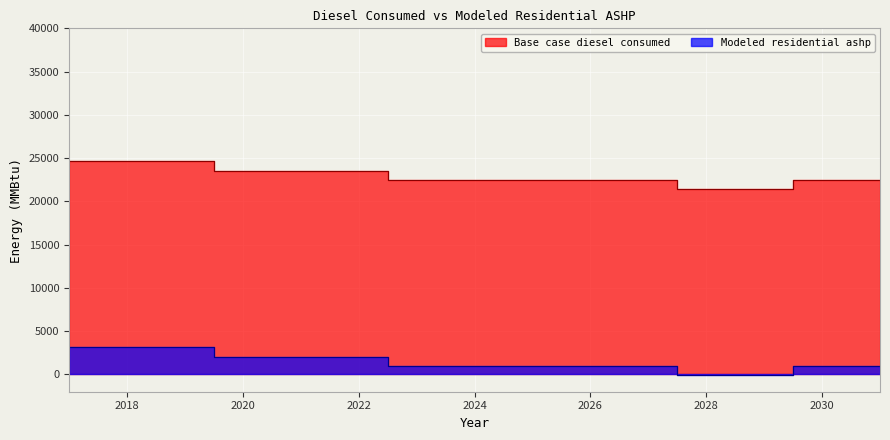

Which series has the largest range (max minus min)?

Base case diesel consumed